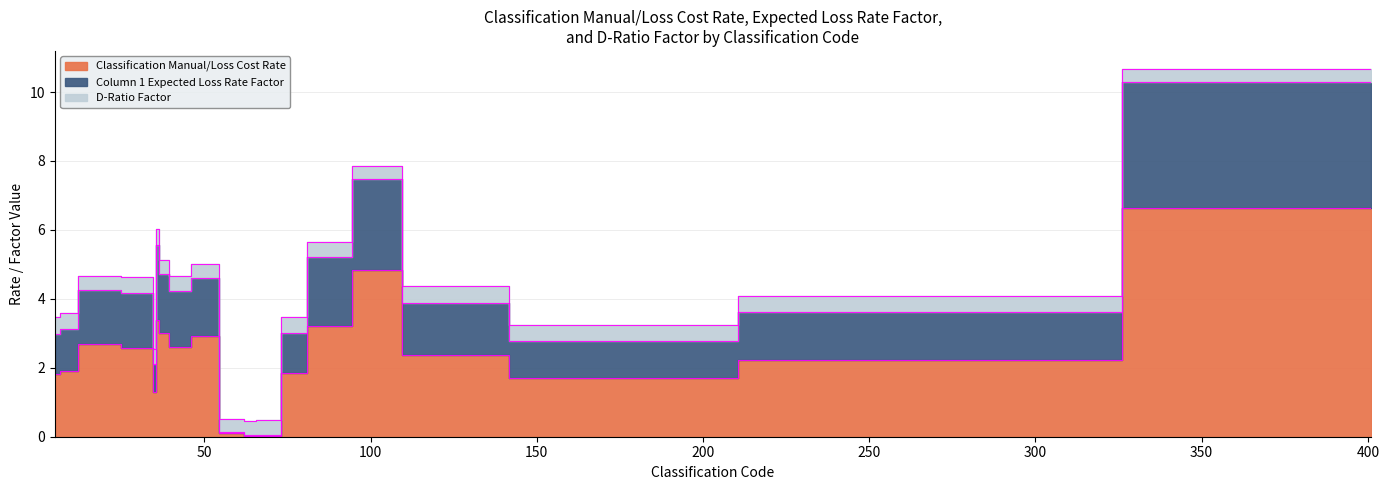

What is the maximum value shown in the chart?

10.7